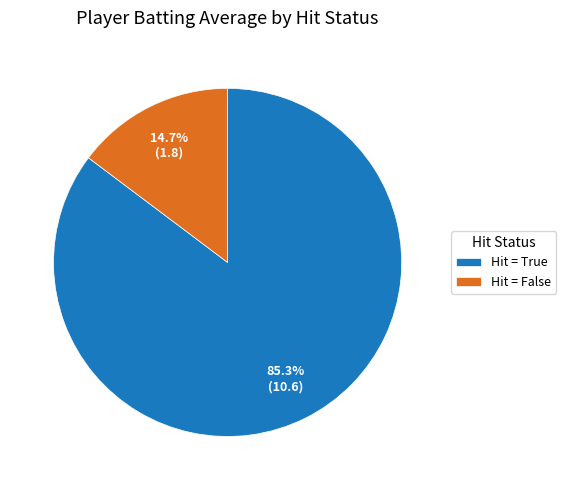

Rank the categories by value from highest to lowest.

Hit = True, Hit = False